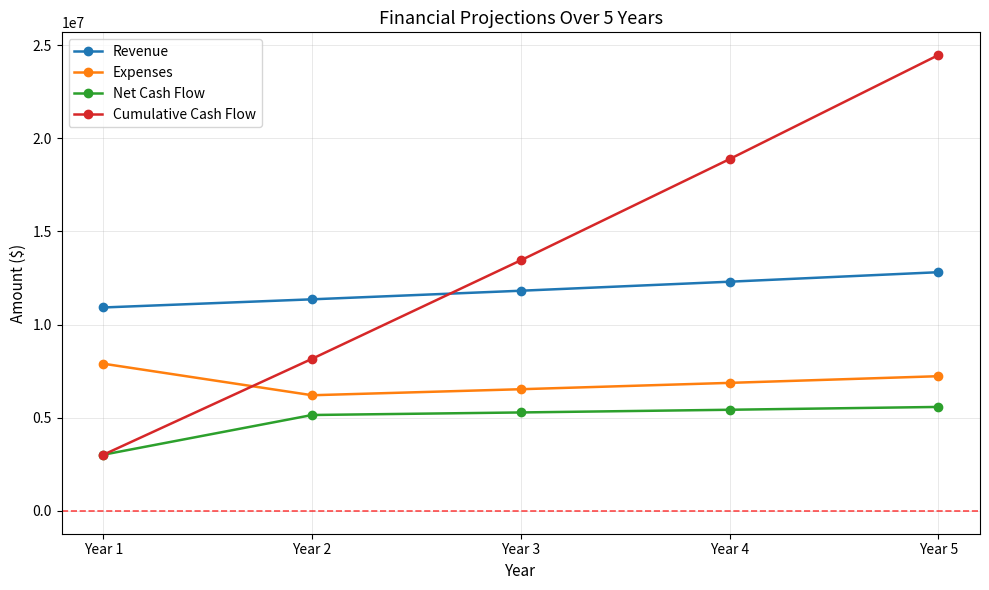

How many categories are shown in the chart?

5